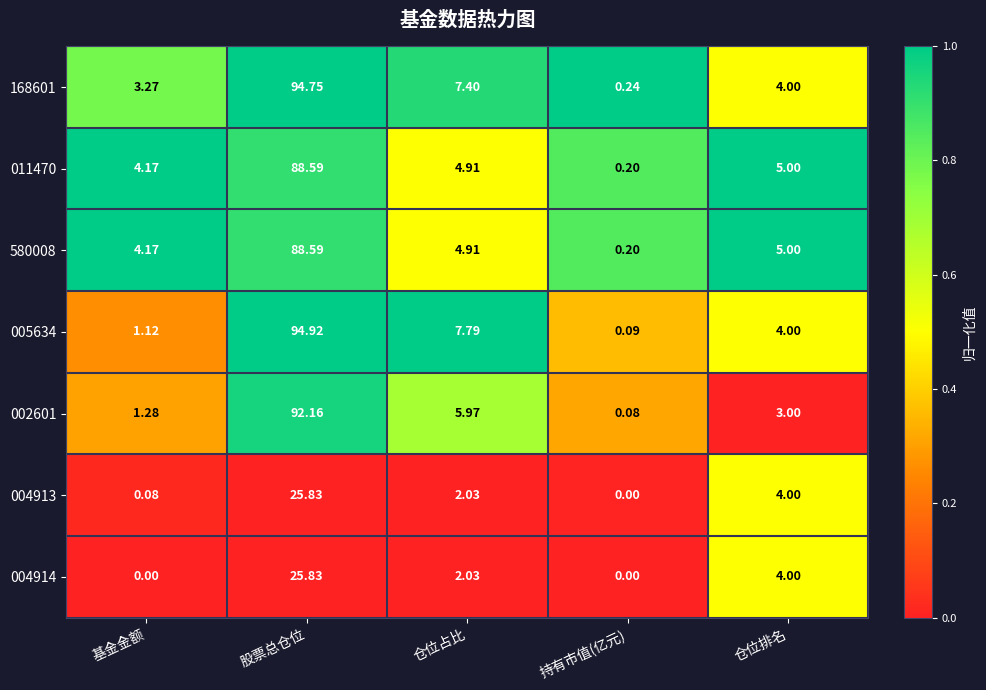

At which category is the sum across all series the highest?

股票总仓位